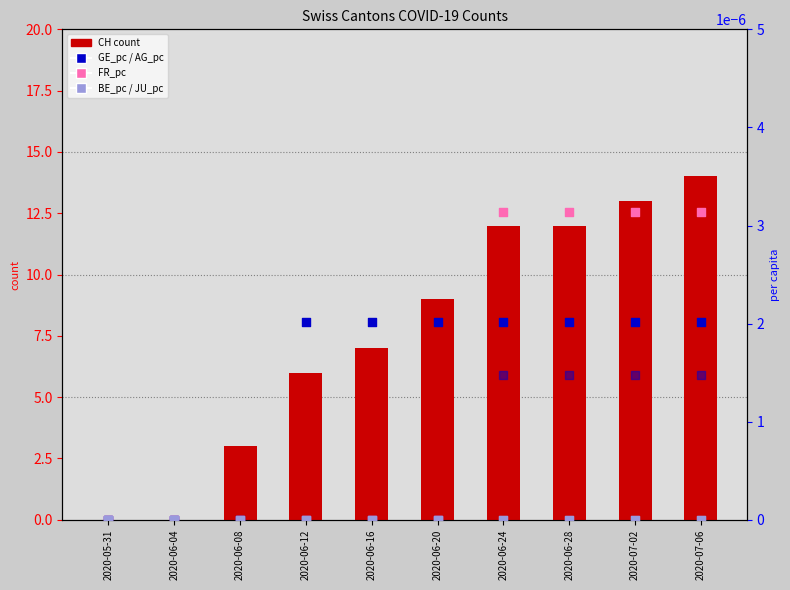

What is the total value across all series at 2020-06-20?

9.0